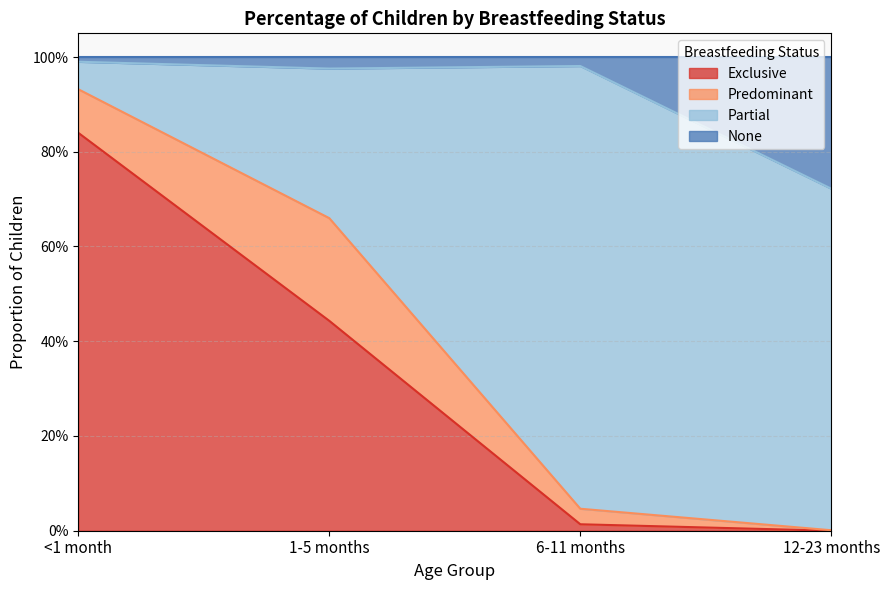

What are all the series names shown in the legend?

Exclusive, Predominant, Partial, None